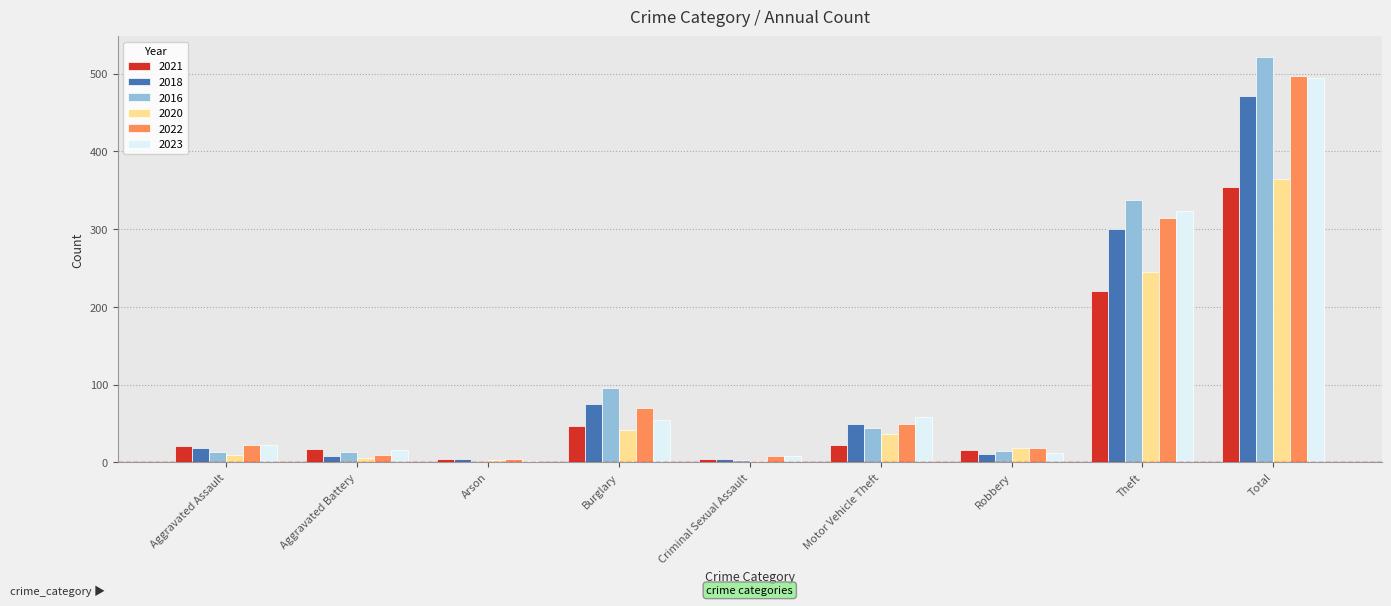

What is the approximate value of 2016 at Aggravated Battery?

13